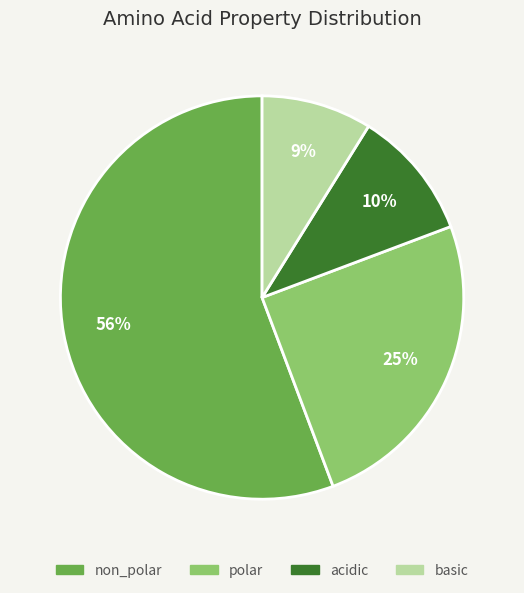

Is it true that polar is 32% of the pie?

False